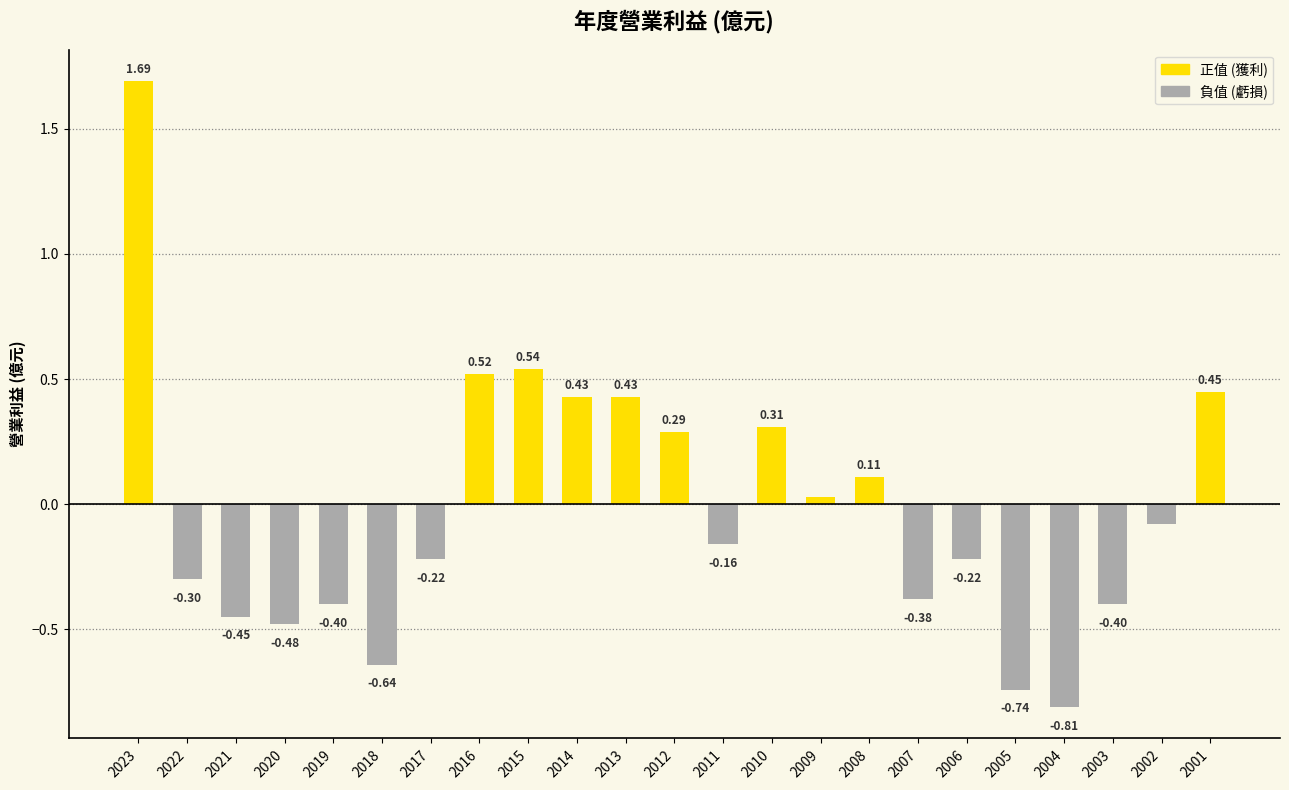

Between 2004 and 2011, which is larger?

2011